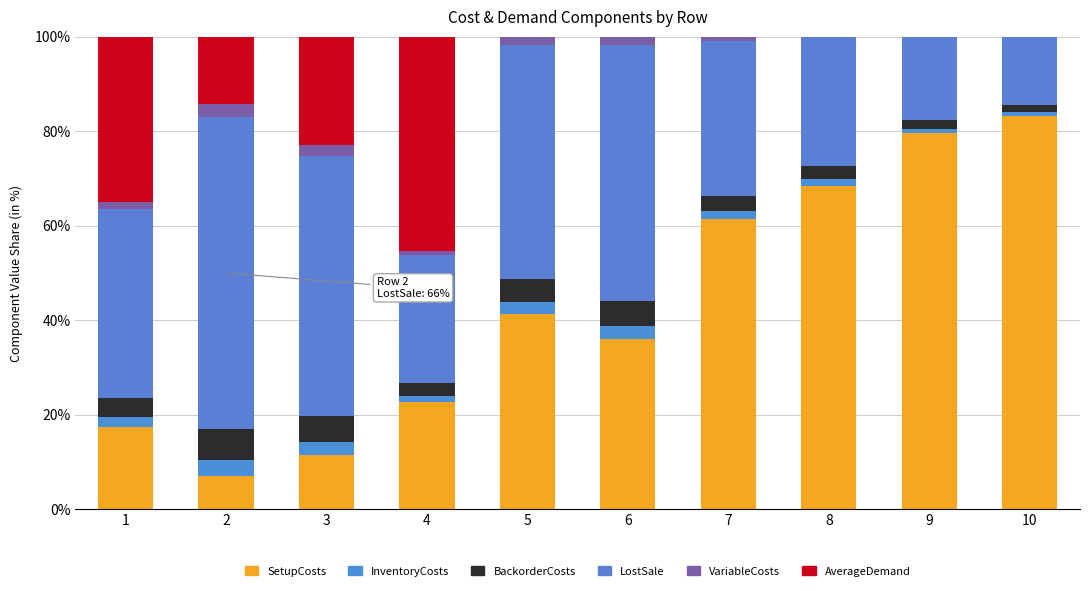

Rank the categories by AverageDemand value from lowest to highest.

5, 6, 7, 8, 9, 10, 2, 3, 1, 4